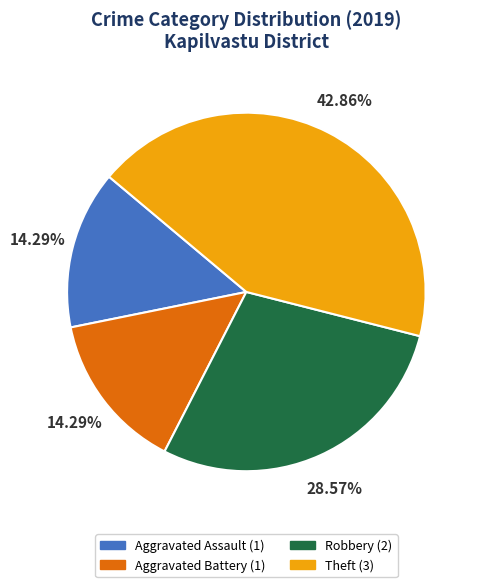

To the nearest percent, what is the combined percentage of Aggravated Battery and Theft?

57%